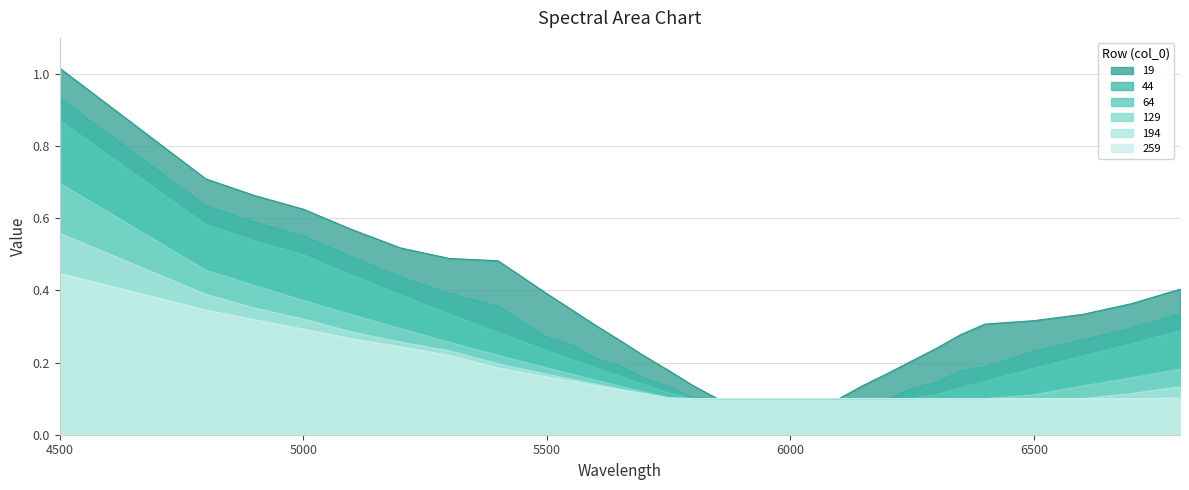

Reading left to right, transcribe all the data shown in this chart.

19: 4500=1.0	4800=0.7	4900=0.7	5000=0.6	5100=0.6	5200=0.5	5300=0.5	5400=0.5	5500=0.4	5550=0.3	5600=0.3	5650=0.3	5700=0.2	5750=0.2	5800=0.1	5850=0.1	5900=0.1	5950=0.1	6000=0.1	6050=0.1	6100=0.1	6150=0.1	6200=0.2	6250=0.2	6300=0.2	6350=0.3	6400=0.3	6500=0.3	6600=0.3	6700=0.4	6800=0.4
44: 4500=0.9	4800=0.6	4900=0.6	5000=0.6	5100=0.5	5200=0.4	5300=0.4	5400=0.4	5500=0.3	5550=0.3	5600=0.2	5650=0.2	5700=0.2	5750=0.1	5800=0.1	5850=0.1	5900=0.1	5950=0.1	6000=0.1	6050=0.1	6100=0.1	6150=0.1	6200=0.1	6250=0.1	6300=0.1	6350=0.2	6400=0.2	6500=0.2	6600=0.3	6700=0.3	6800=0.3
64: 4500=0.9	4800=0.6	4900=0.5	5000=0.5	5100=0.4	5200=0.4	5300=0.3	5400=0.3	5500=0.2	5550=0.2	5600=0.2	5650=0.2	5700=0.1	5750=0.1	5800=0.1	5850=0.1	5900=0.1	5950=0.1	6000=0.1	6050=0.1	6100=0.1	6150=0.1	6200=0.1	6250=0.1	6300=0.1	6350=0.1	6400=0.1	6500=0.2	6600=0.2	6700=0.3	6800=0.3
129: 4500=0.7	4800=0.5	4900=0.4	5000=0.4	5100=0.3	5200=0.3	5300=0.3	5400=0.2	5500=0.2	5550=0.2	5600=0.2	5650=0.1	5700=0.1	5750=0.1	5800=0.1	5850=0.1	5900=0.1	5950=0.1	6000=0.1	6050=0.1	6100=0.1	6150=0.1	6200=0.1	6250=0.1	6300=0.1	6350=0.1	6400=0.1	6500=0.1	6600=0.1	6700=0.2	6800=0.2
194: 4500=0.6	4800=0.4	4900=0.4	5000=0.3	5100=0.3	5200=0.3	5300=0.2	5400=0.2	5500=0.2	5550=0.2	5600=0.1	5650=0.1	5700=0.1	5750=0.1	5800=0.1	5850=0.1	5900=0.1	5950=0.1	6000=0.1	6050=0.1	6100=0.1	6150=0.1	6200=0.1	6250=0.1	6300=0.1	6350=0.1	6400=0.1	6500=0.1	6600=0.1	6700=0.1	6800=0.1
259: 4500=0.4	4800=0.3	4900=0.3	5000=0.3	5100=0.3	5200=0.2	5300=0.2	5400=0.2	5500=0.2	5550=0.1	5600=0.1	5650=0.1	5700=0.1	5750=0.1	5800=0.1	5850=0.1	5900=0.1	5950=0.1	6000=0.1	6050=0.1	6100=0.1	6150=0.1	6200=0.1	6250=0.1	6300=0.1	6350=0.1	6400=0.1	6500=0.1	6600=0.1	6700=0.1	6800=0.1